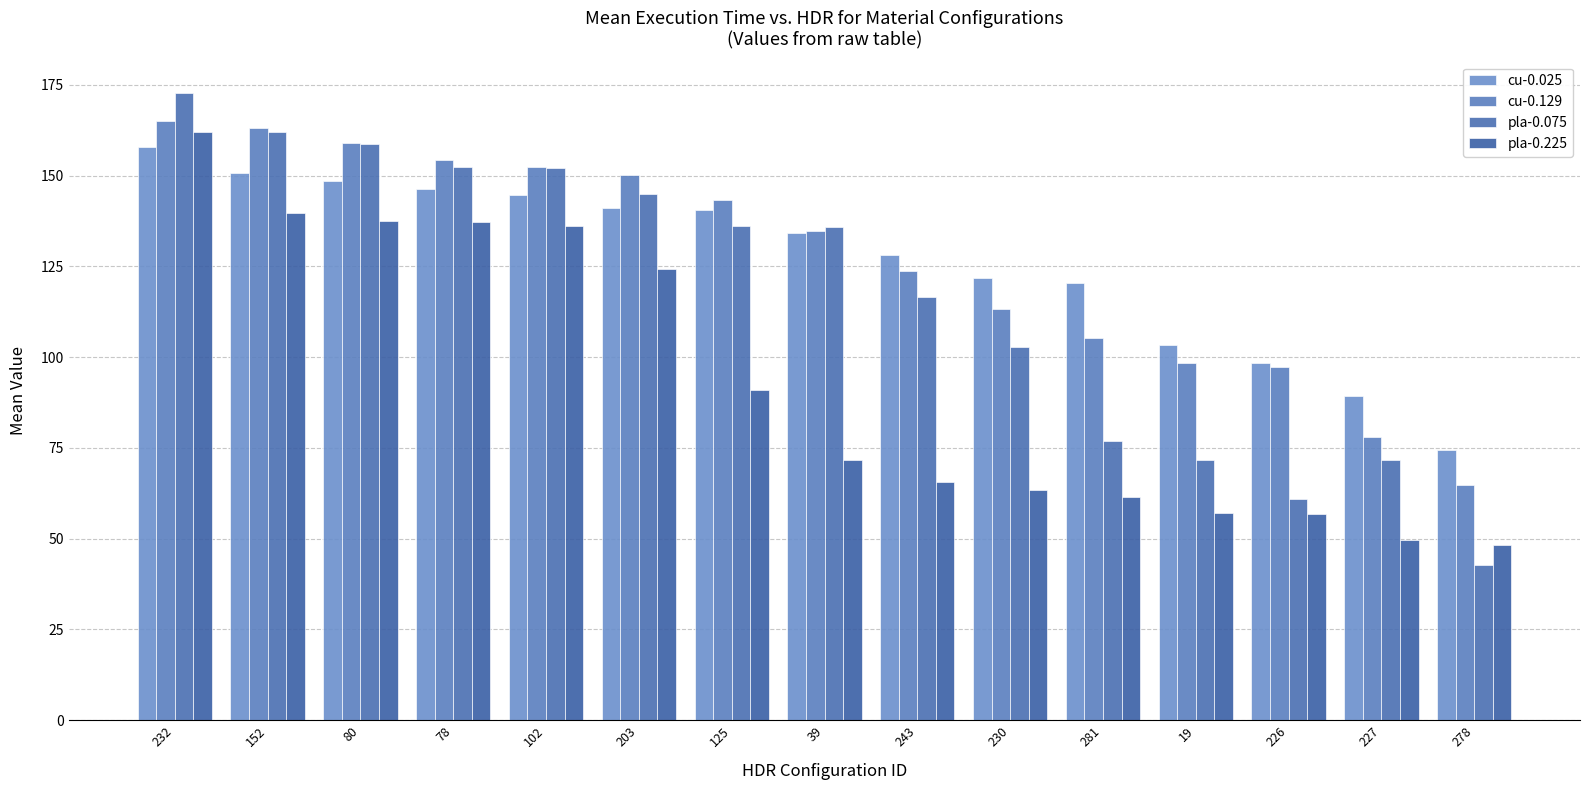

Rank the categories by pla-0.225 value from lowest to highest.

278, 227, 226, 19, 281, 230, 243, 39, 125, 203, 102, 78, 80, 152, 232